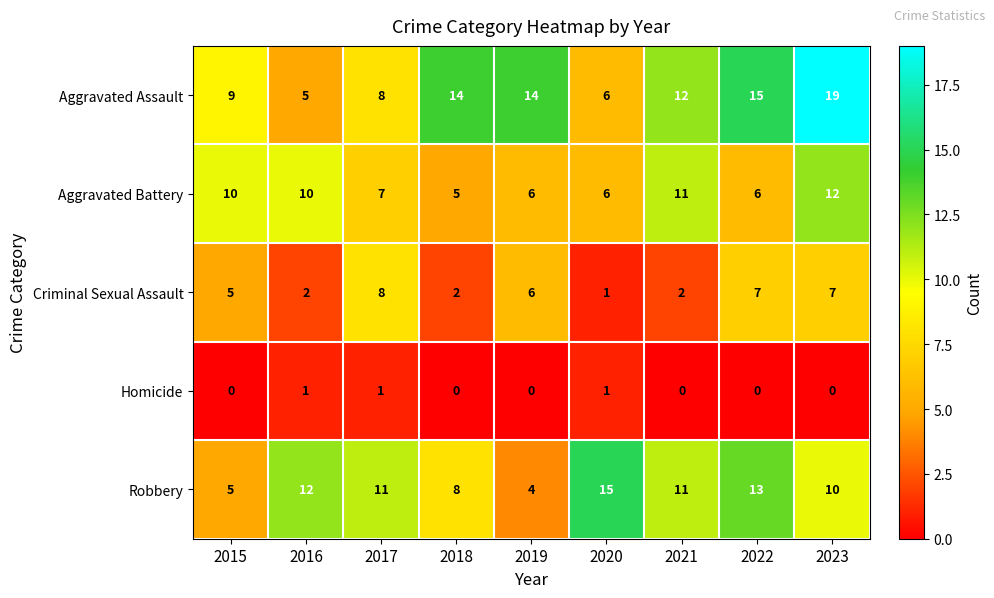

Rank the series by their maximum value, from highest to lowest.

Aggravated Assault, Robbery, Aggravated Battery, Criminal Sexual Assault, Homicide